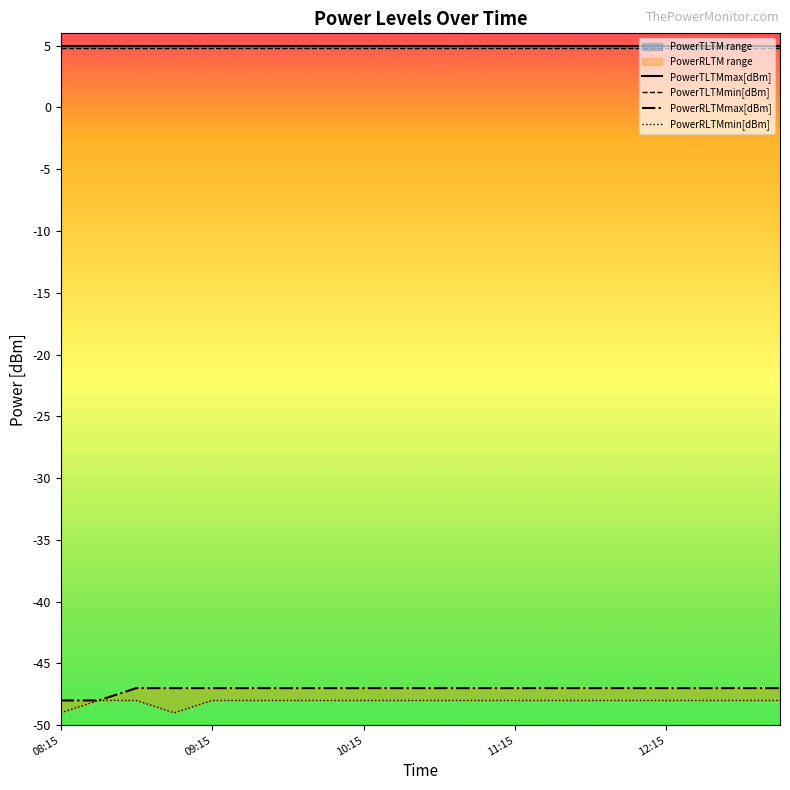

At which category is the sum across all series the highest?

10:15